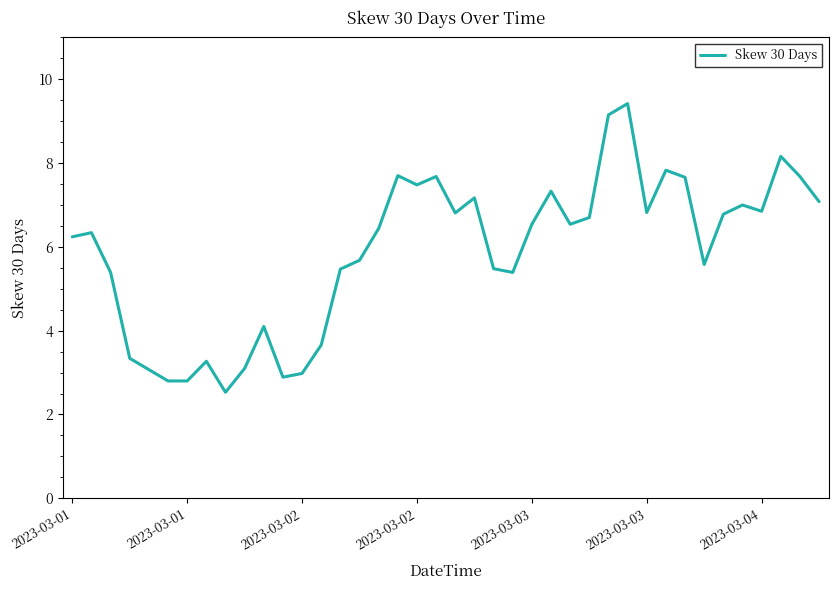

What is the maximum value shown in the chart?

9.4